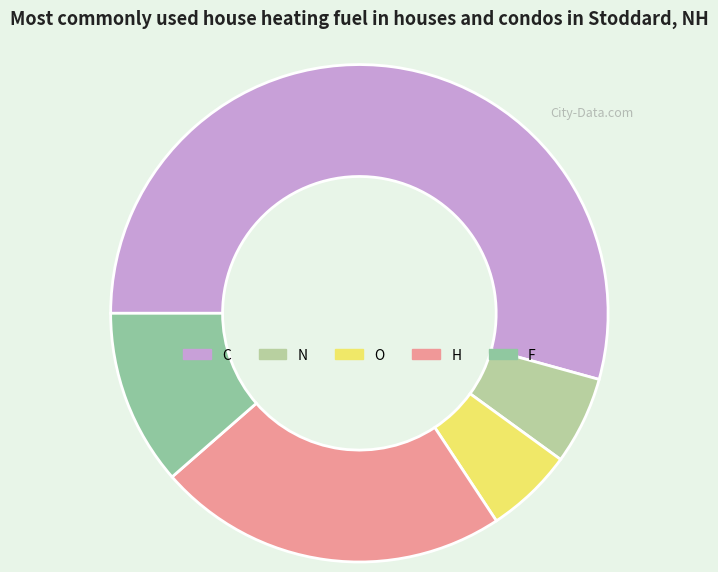

Approximately how many times larger is the value at O compared to H?

0.2